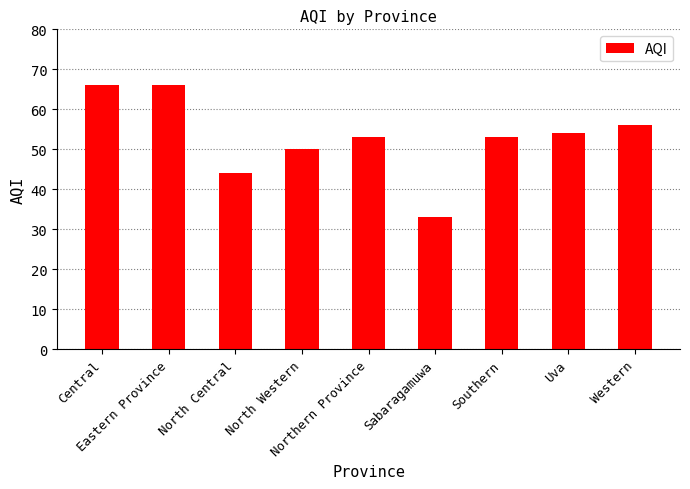

Reading left to right, list all the values displayed in this chart.

66	66	44	50	53	33	53	54	56